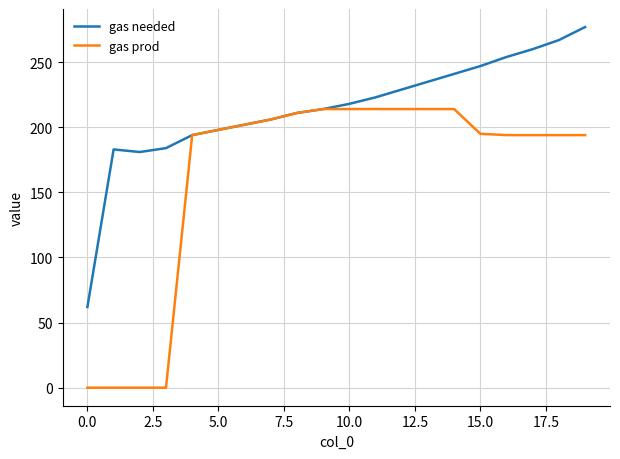

Which series has the largest total across all categories?

gas needed